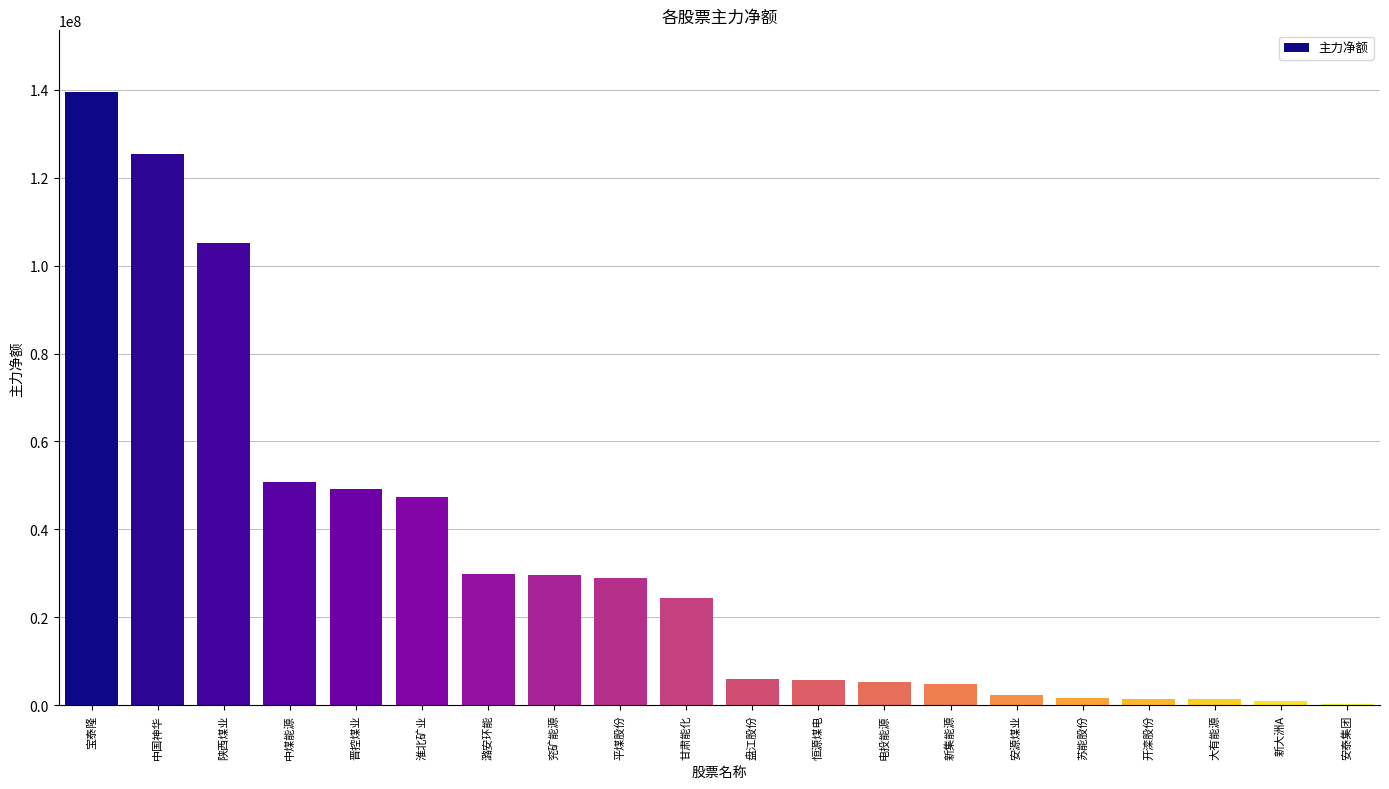

True or false: the data shows 29887029 at 潞安环能.

True